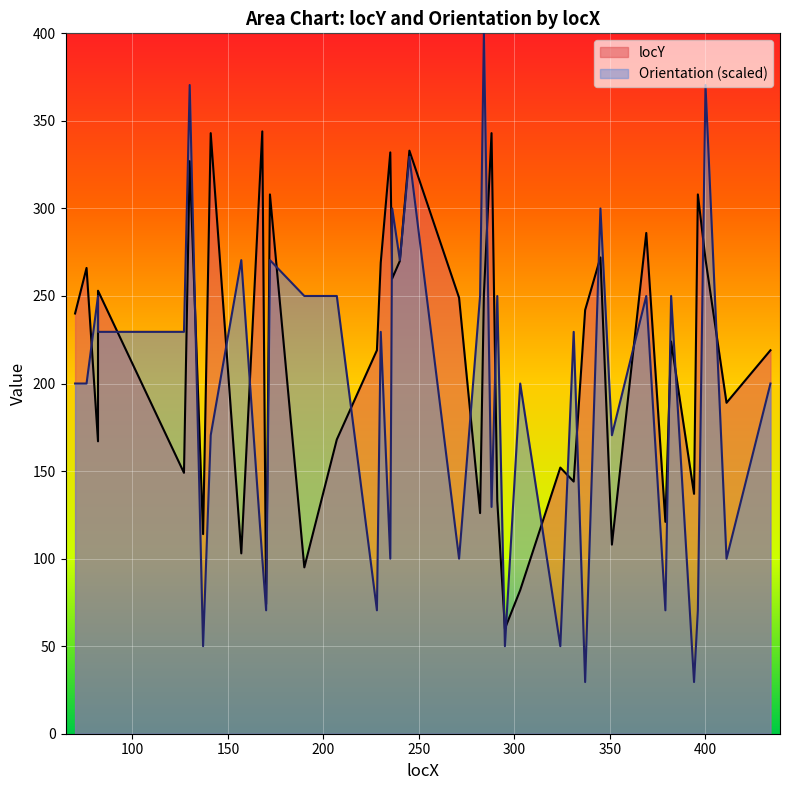

Which category has the highest value across all series?

284